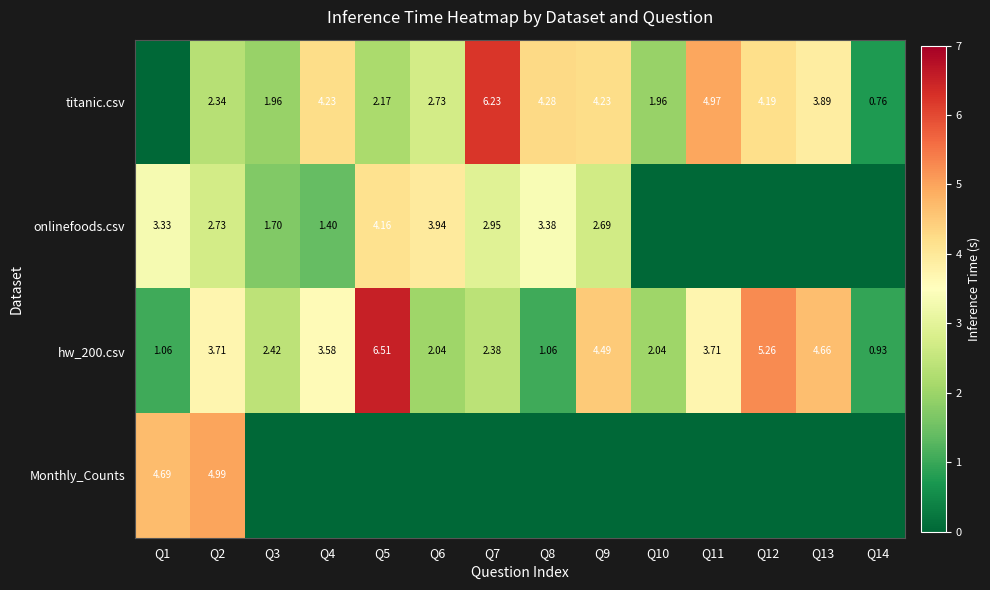

At which label does onlinefoods.csv reach its minimum?

Q10